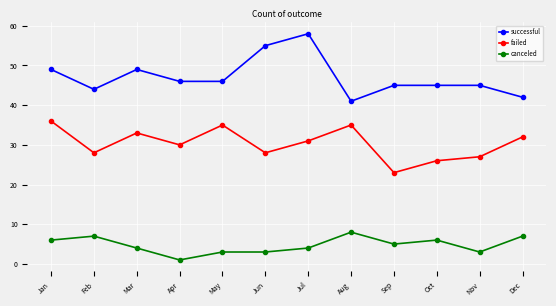

At which category does failed reach its first local valley?

Feb